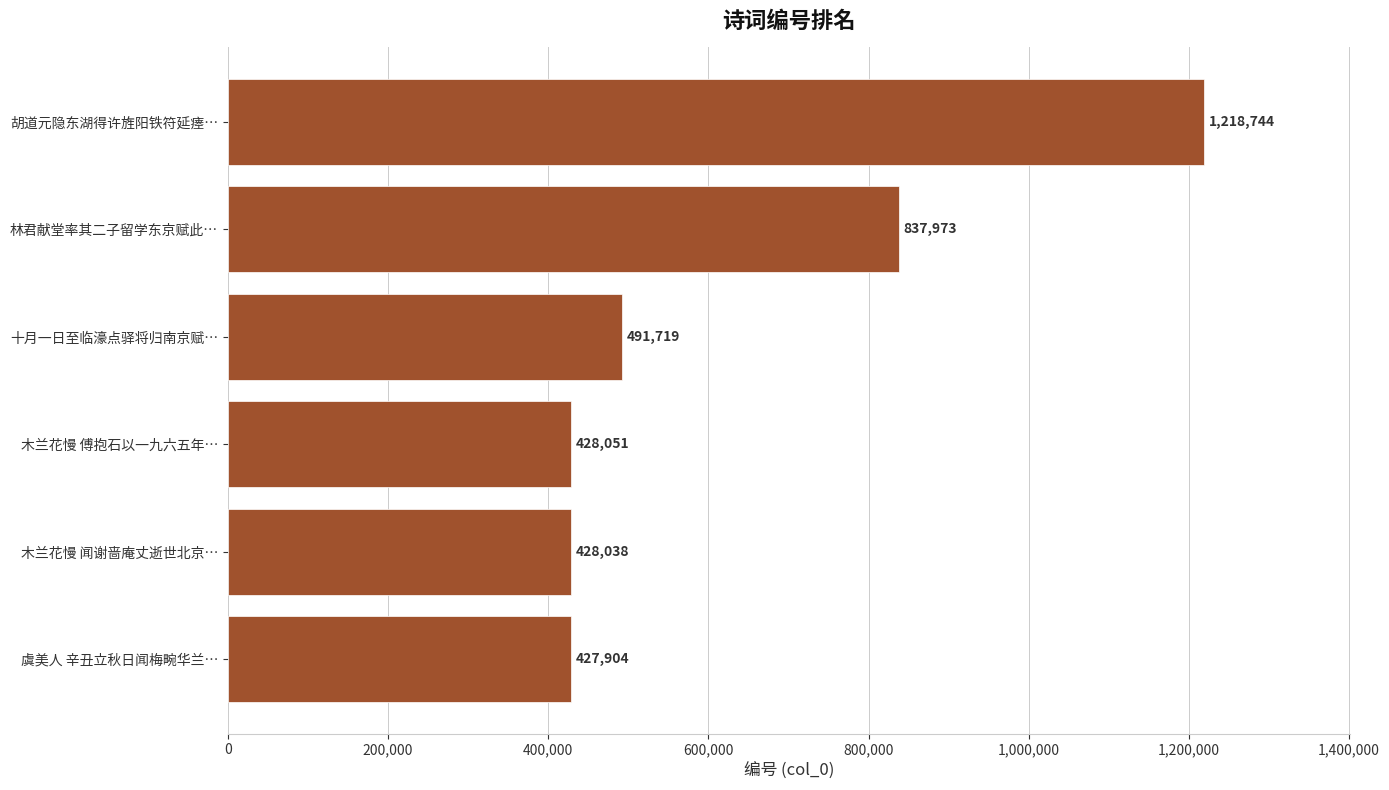

Reading bottom to top, list all the values displayed in this chart.

虞美人 辛丑立秋日闻梅畹华兰…=427904	木兰花慢 闻谢啬庵丈逝世北京…=428038	木兰花慢 傅抱石以一九六五年…=428051	十月一日至临濠点驿将归南京赋…=491719	林君献堂率其二子留学东京赋此…=837973	胡道元隐东湖得许旌阳铁符延瘗…=1218744